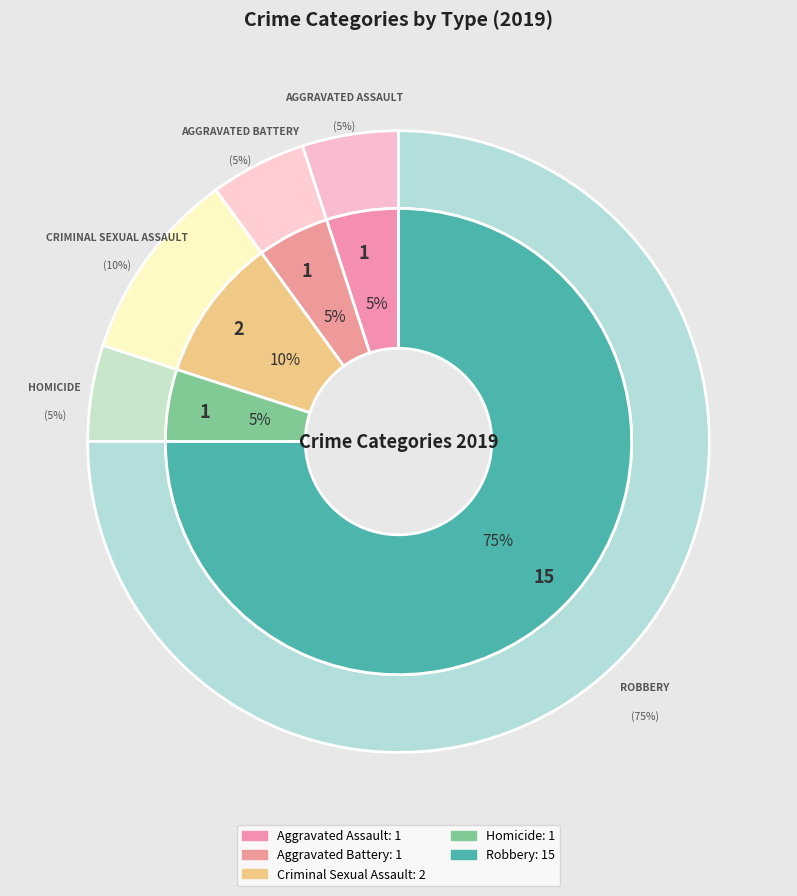

Which slice is the smallest?

Aggravated Assault